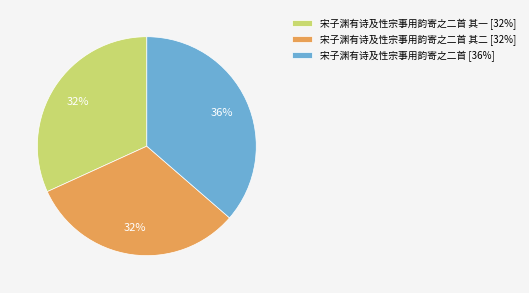

Which has a higher value, 宋子渊有诗及性宗事用韵寄之二首 [36%] or 宋子渊有诗及性宗事用韵寄之二首 其二 [32%]?

宋子渊有诗及性宗事用韵寄之二首 [36%]